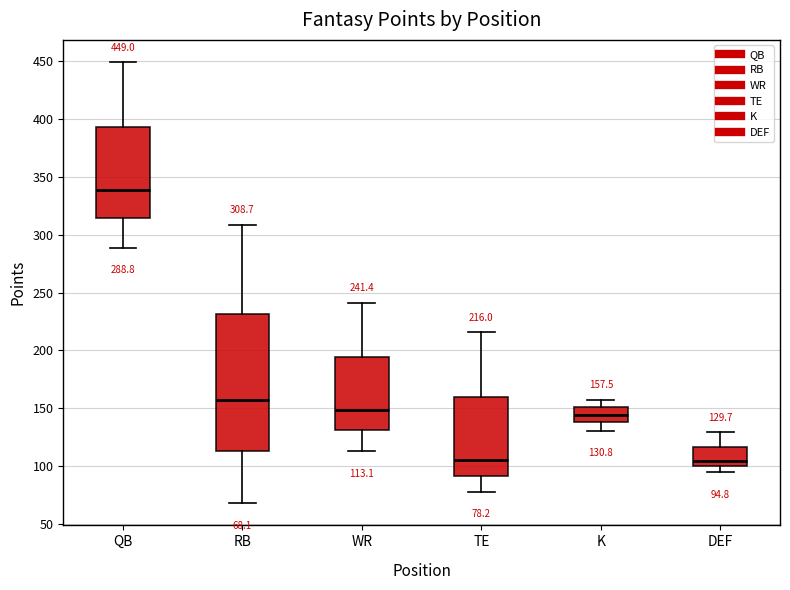

Comparing the boxes themselves (not the whiskers), which one is the tallest?

RB